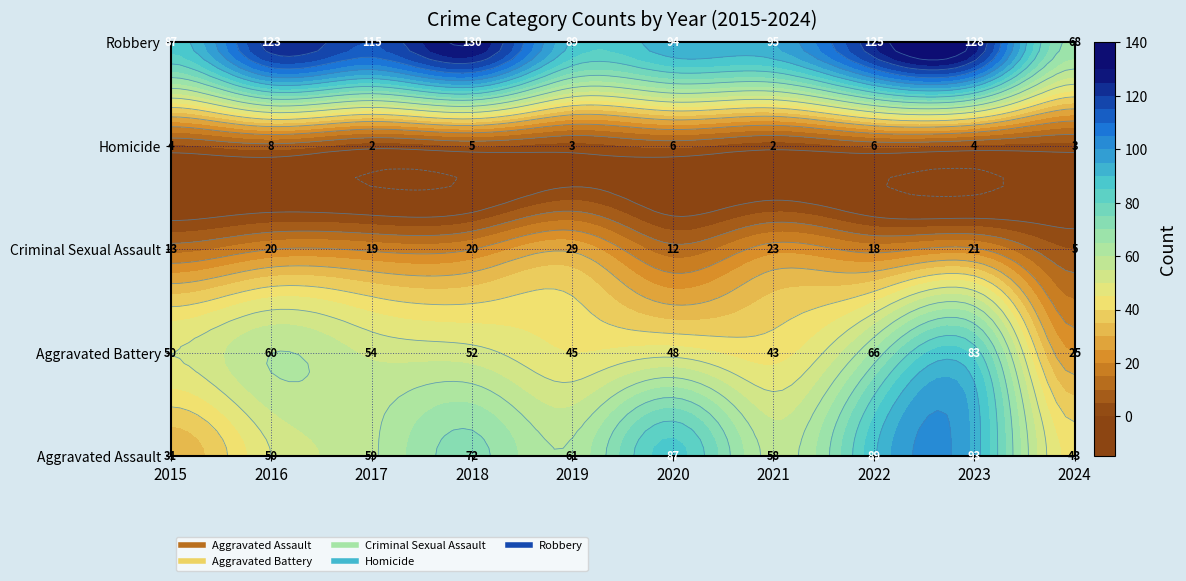

Which category has the highest value in the Homicide series?

2016